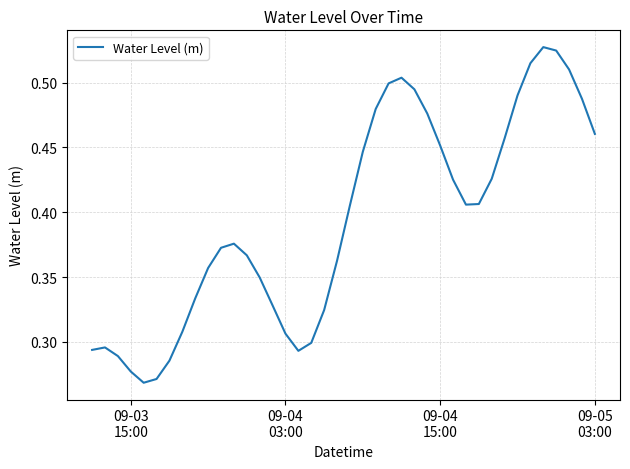

What is the sum of all values?

15.8